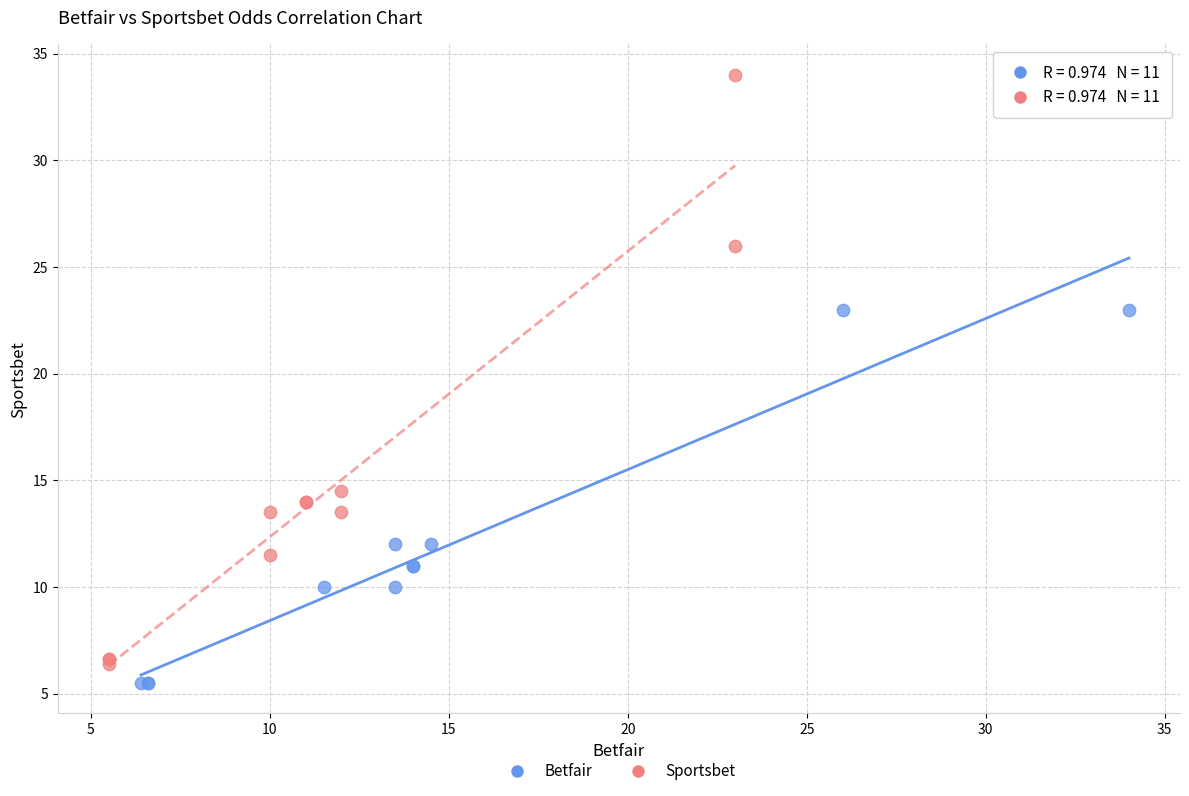

Which series reaches the maximum Y coordinate?

Sportsbet